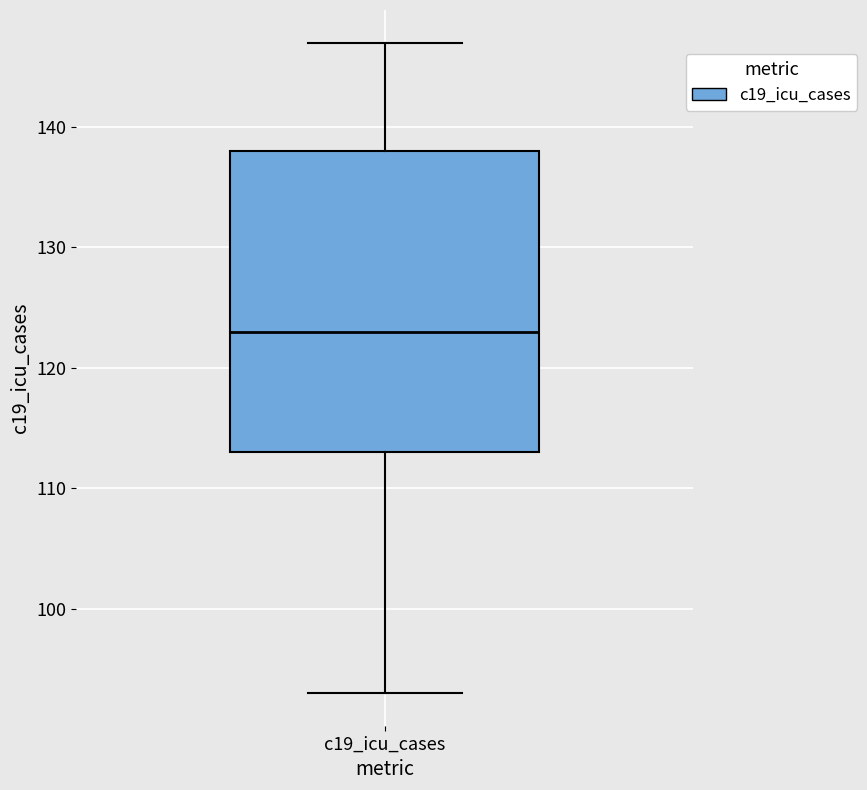

Transcribe this box plot: give where the median line is, the range the box spans, and where the two whiskers end, as read against the y-axis. The values are not printed on the chart, so give them approximately, as read against the axis.

median 123, box 113 to 138, whiskers 93 to 147